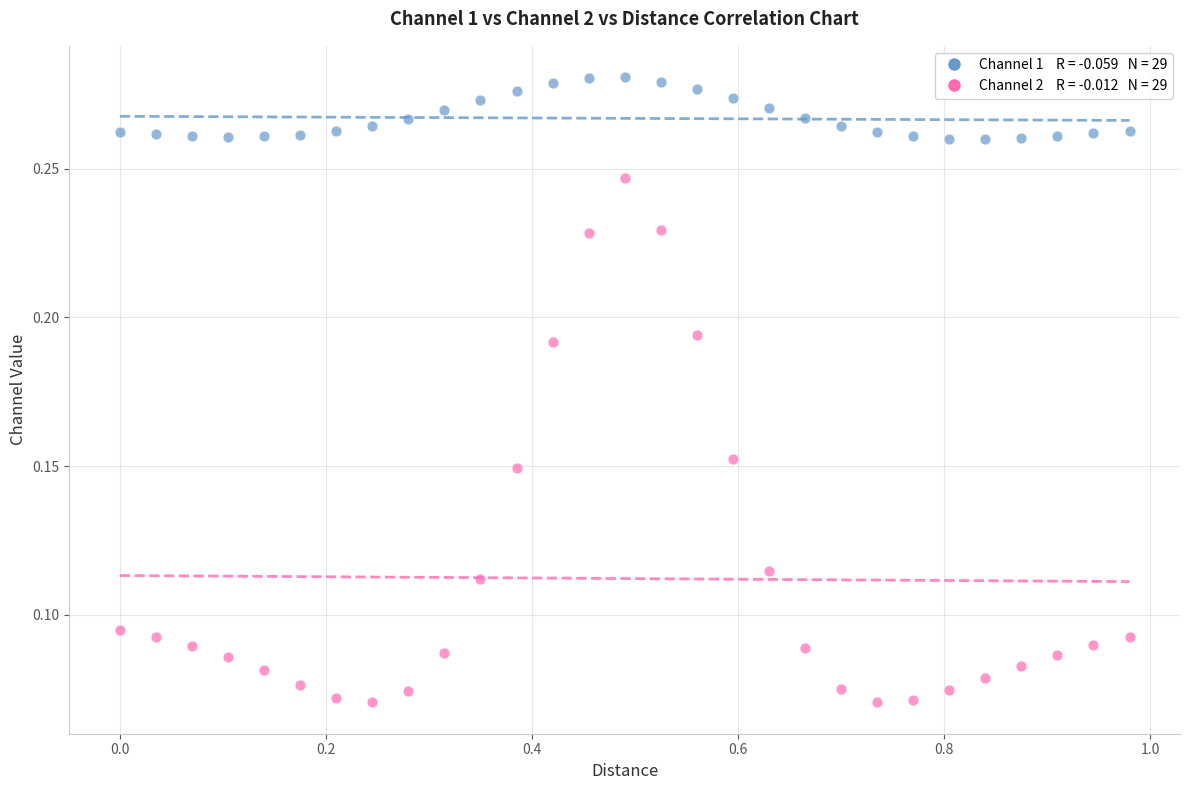

Across all data points, what is the range of X values (max minus min)?

1.0